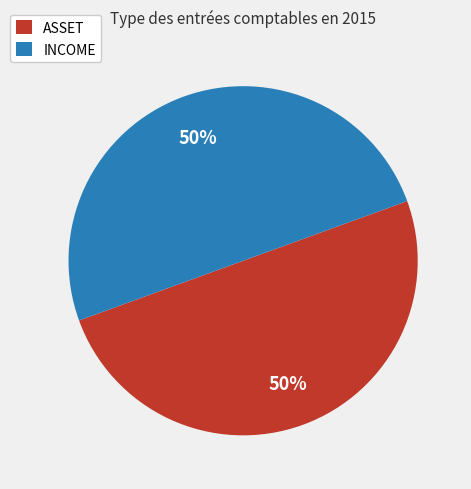

Count the number of slices in the pie.

2